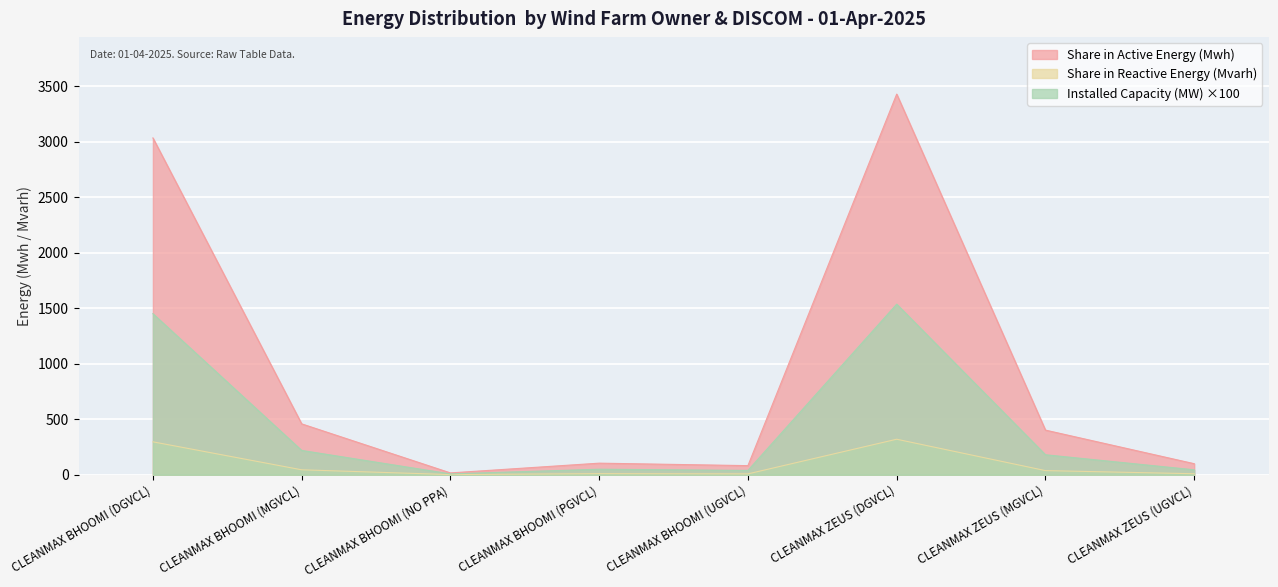

What is the label of the 5th point from the left?

CLEANMAX BHOOMI (UGVCL)